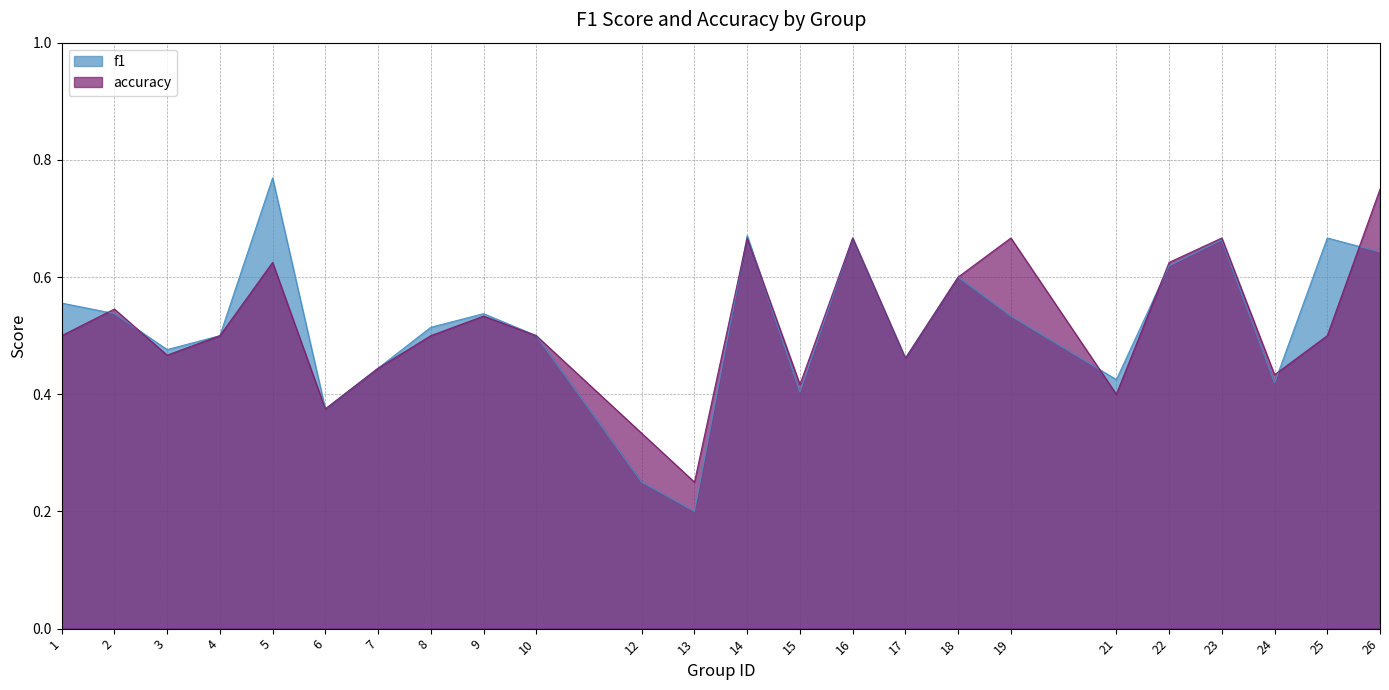

At which label does f1 reach its peak?

5